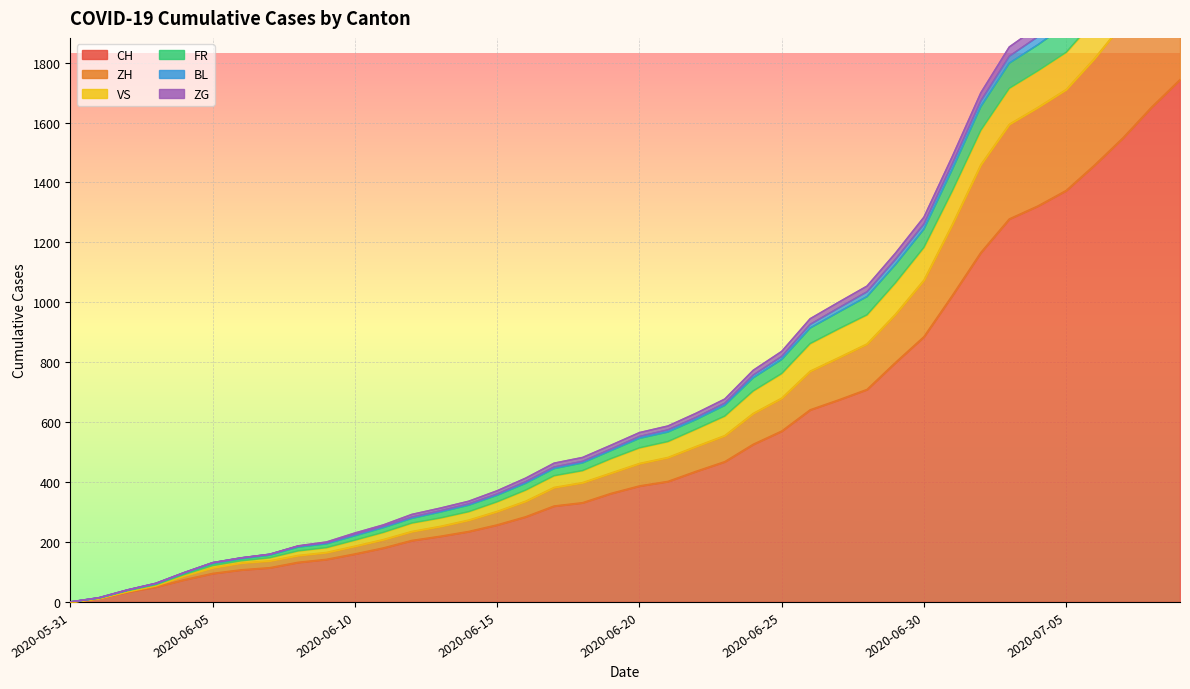

Which category has the highest value in the BL series?

2020-07-09